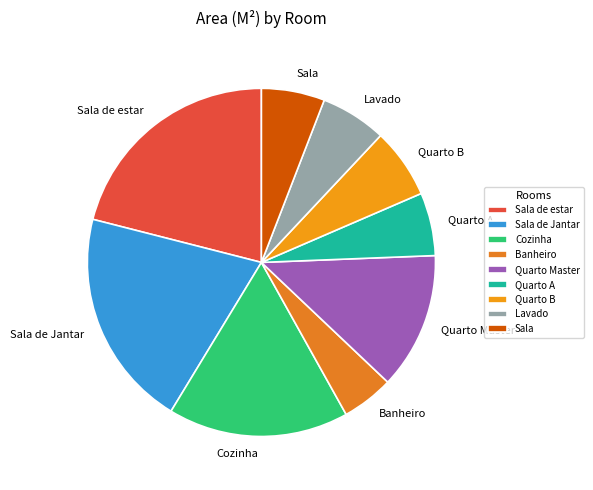

What is the smallest slice in the pie chart?

Banheiro